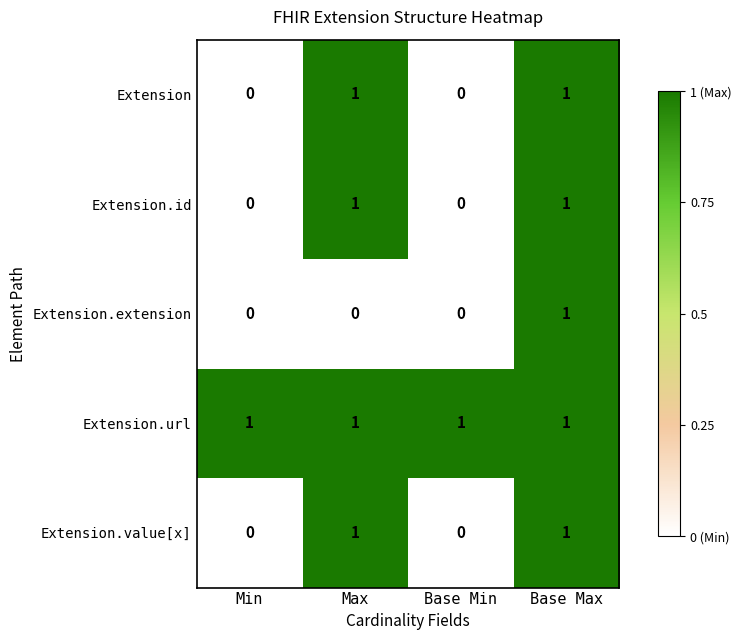

Which category has the highest value in the Extension.extension series?

Base Max